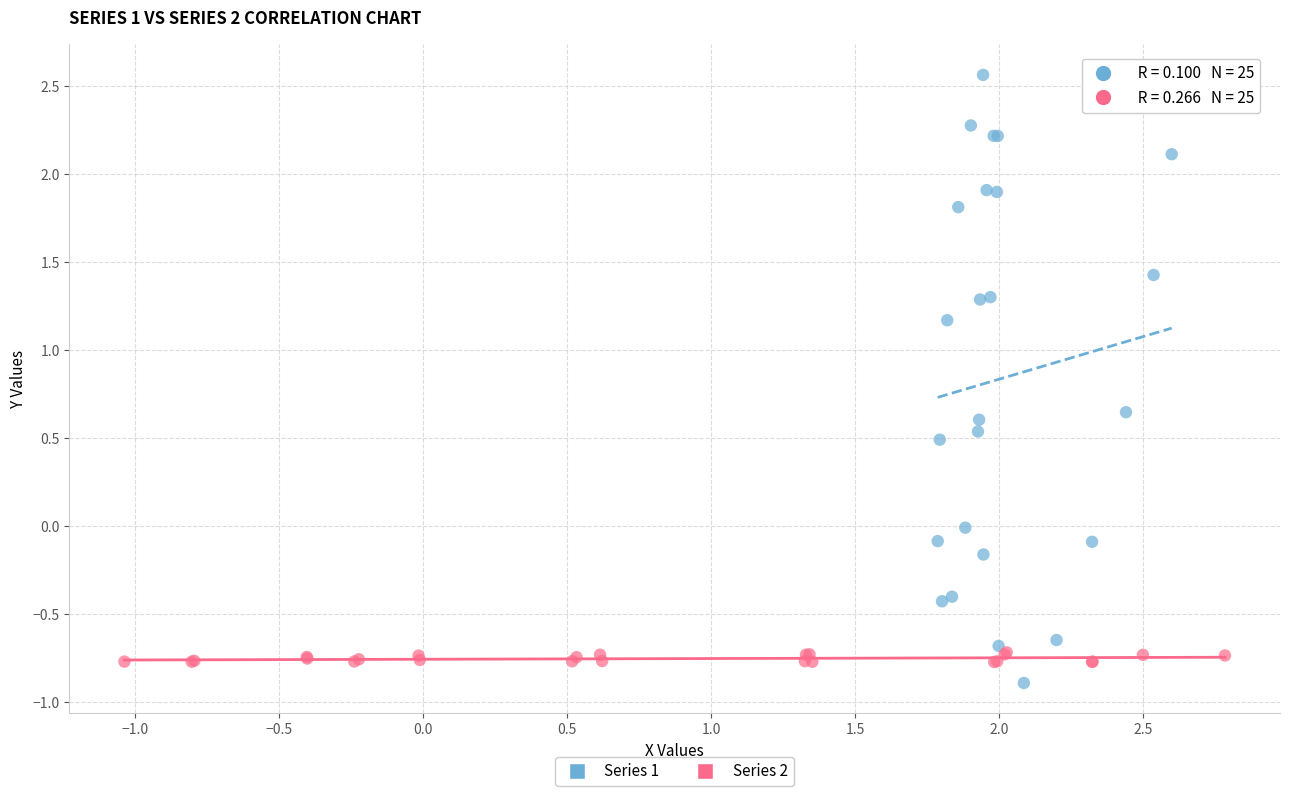

Which series has the widest spread of Y values?

Series 1